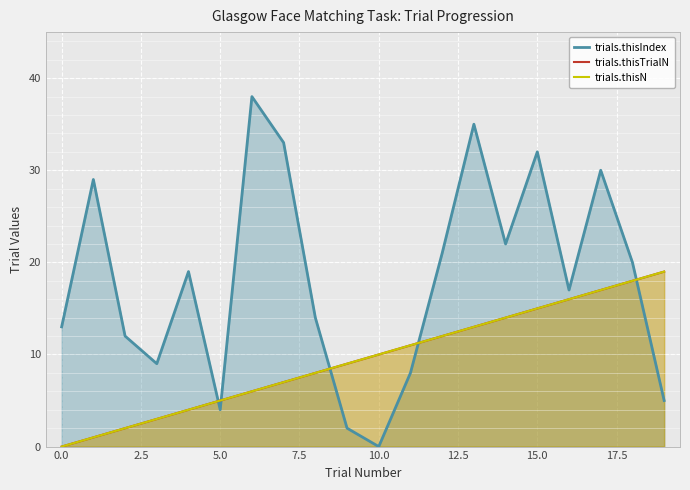

How many values in the trials.thisTrialN series exceed 10?

9